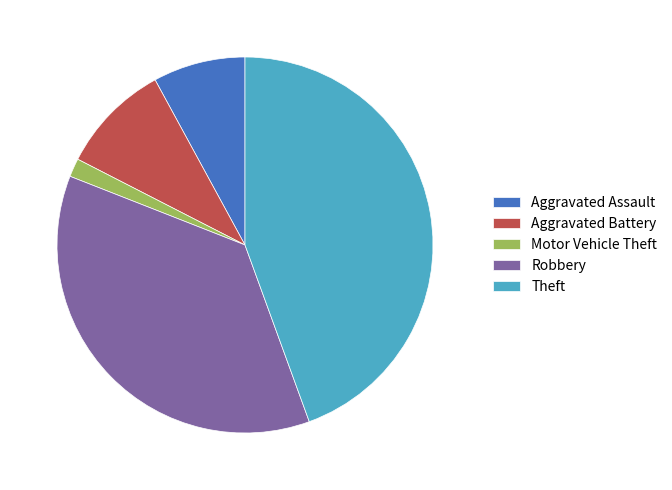

Is there any slice that represents more than half of the pie?

No